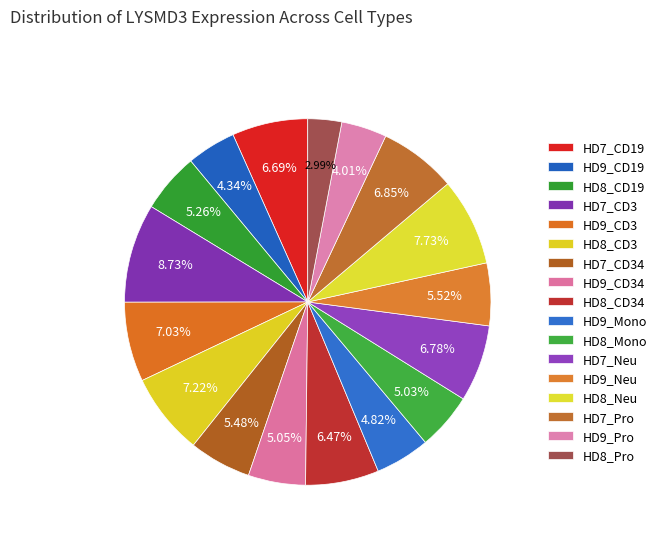

To the nearest percent, what portion does HD9_CD34 represent?

5%